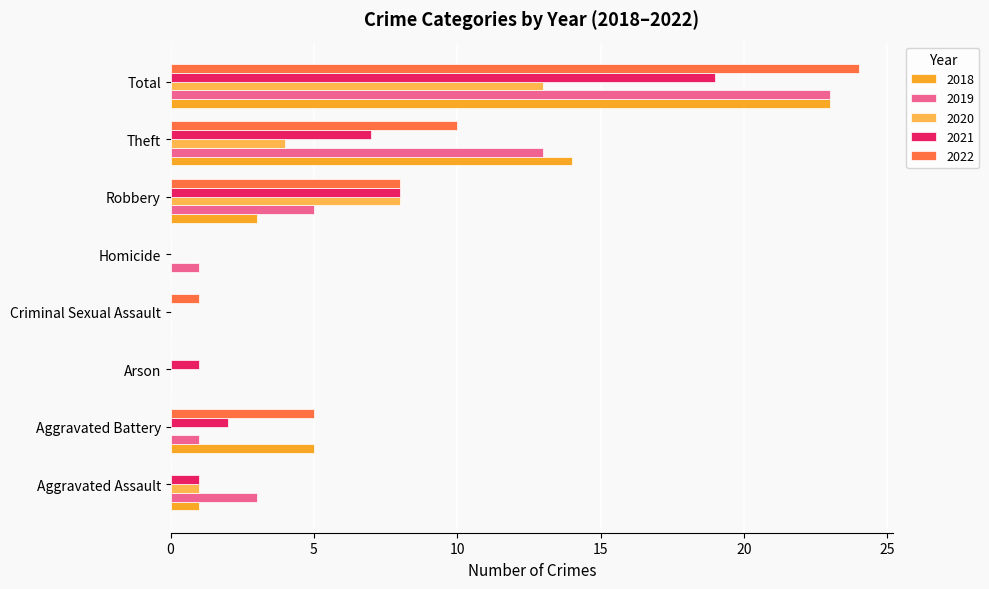

At which category is the sum across all series the highest?

Total